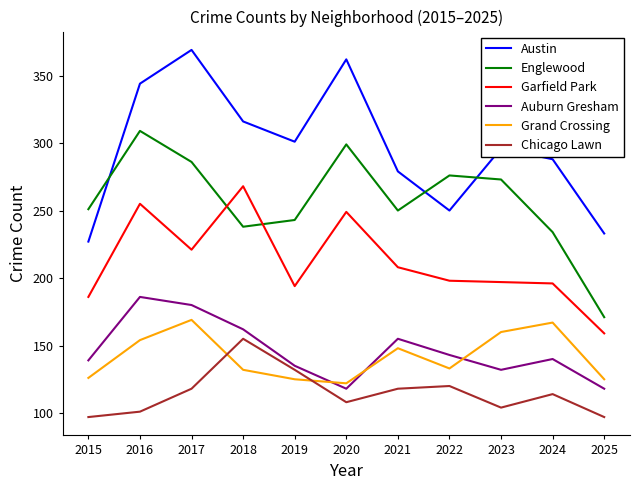

What is the total value across all series at 2023?

1162